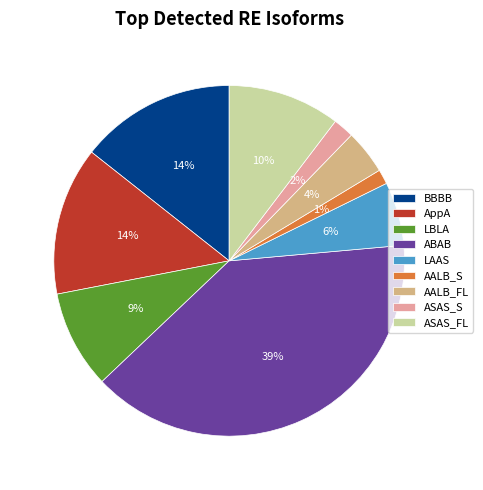

Count the number of slices in the pie.

9